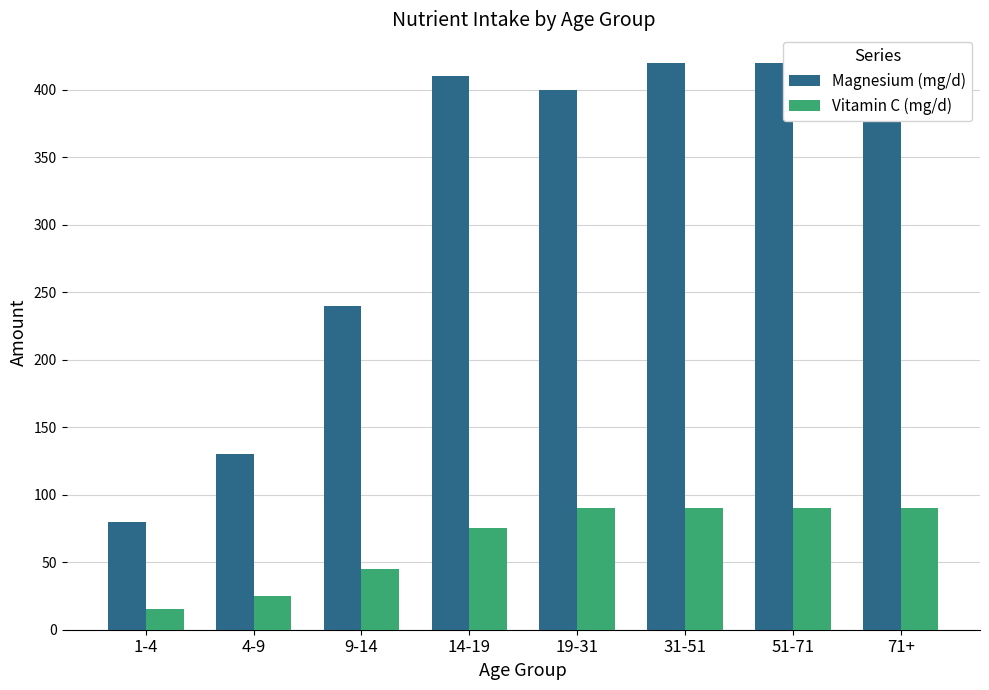

Are the bars horizontal?

No